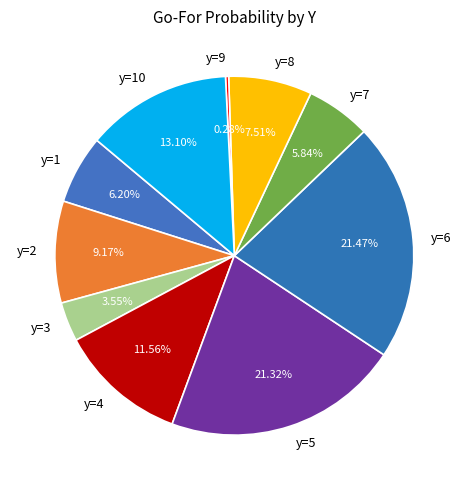

Does y=1 represent more than half of the total?

No